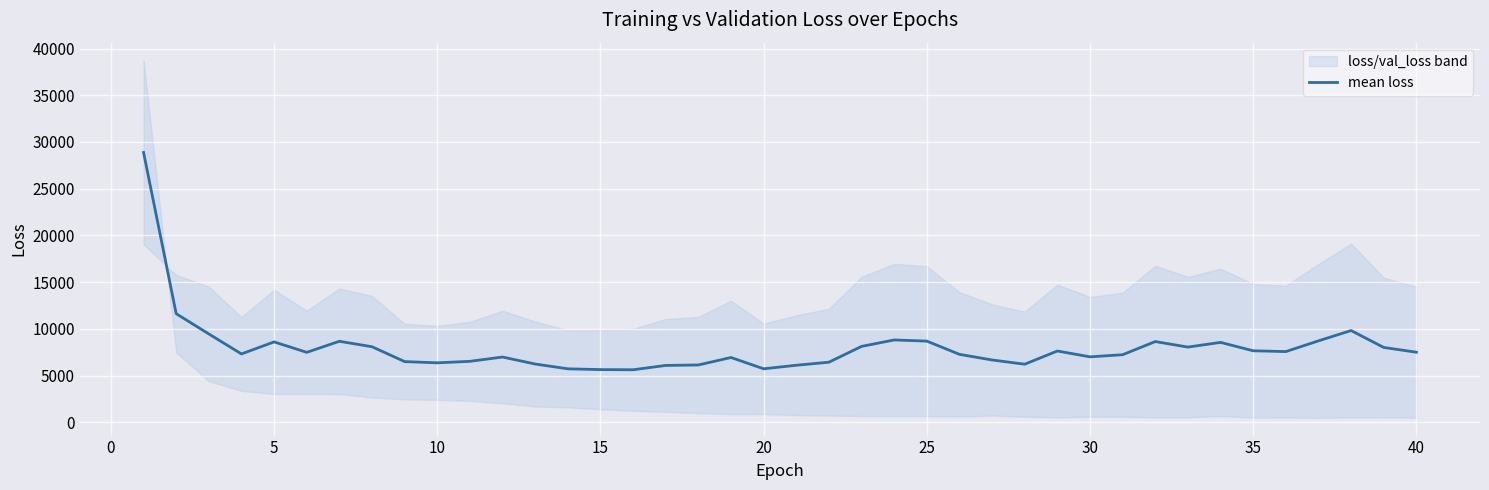

The value of mean loss at 30 is 11003.7. True or false?

False